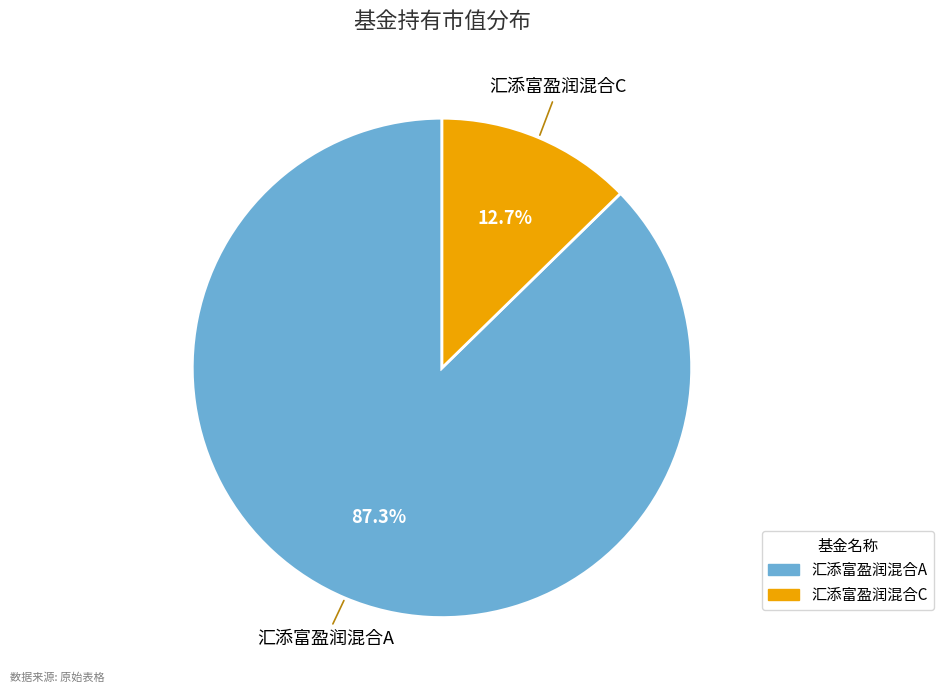

To the nearest percent, what portion does 汇添富盈润混合A represent?

87%